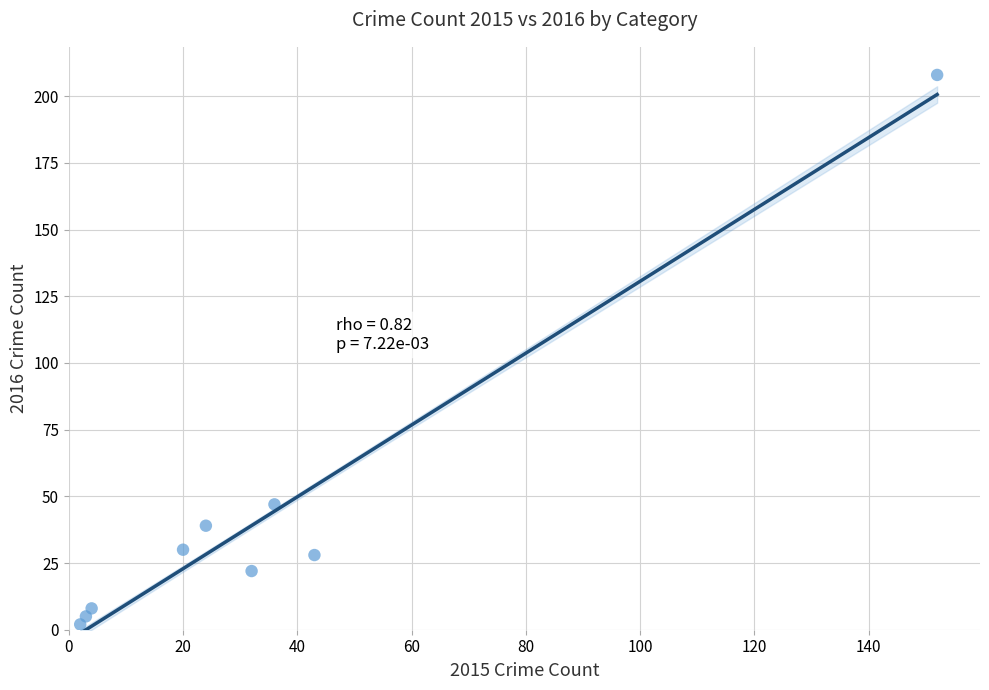

What Y value in the scatter plot is closest to 105?

47